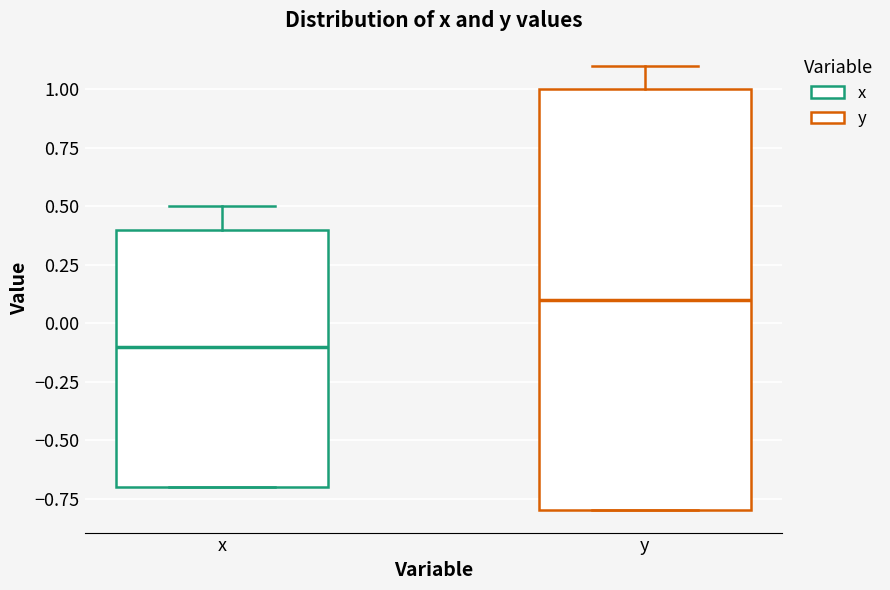

Where does the upper whisker of the box for y end on the y-axis? The values are not printed on the chart, so give them approximately, as read against the axis.

1.1